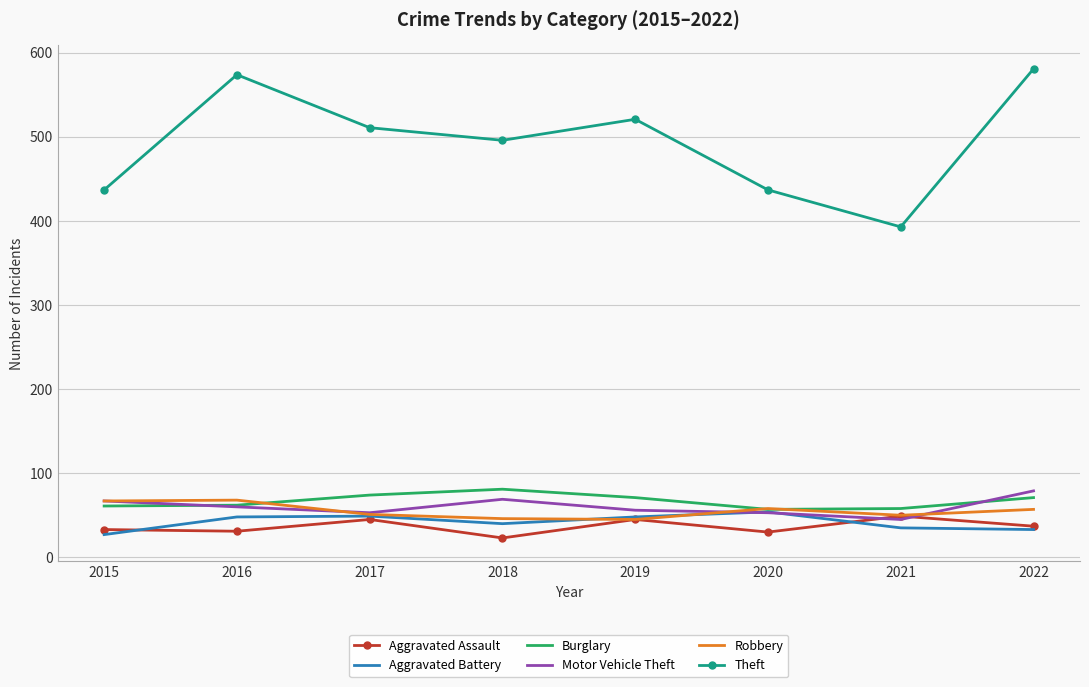

True or false: Theft and Burglary cross at least once.

False